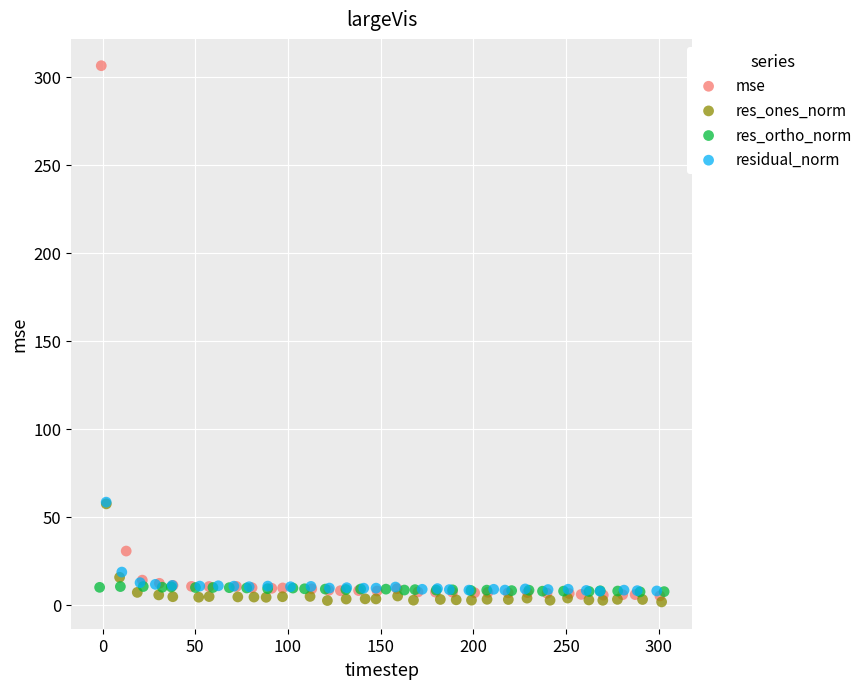

Which series has the widest spread of Y values?

mse